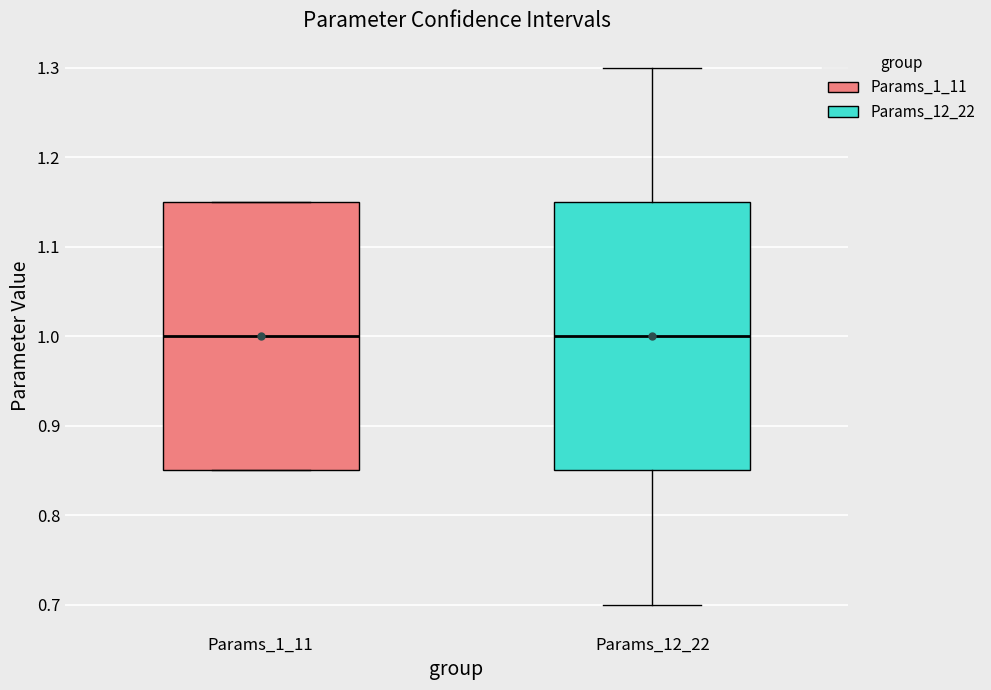

Where is the upper edge of the box for Params_12_22 on the y-axis? The values are not printed on the chart, so give them approximately, as read against the axis.

1.15